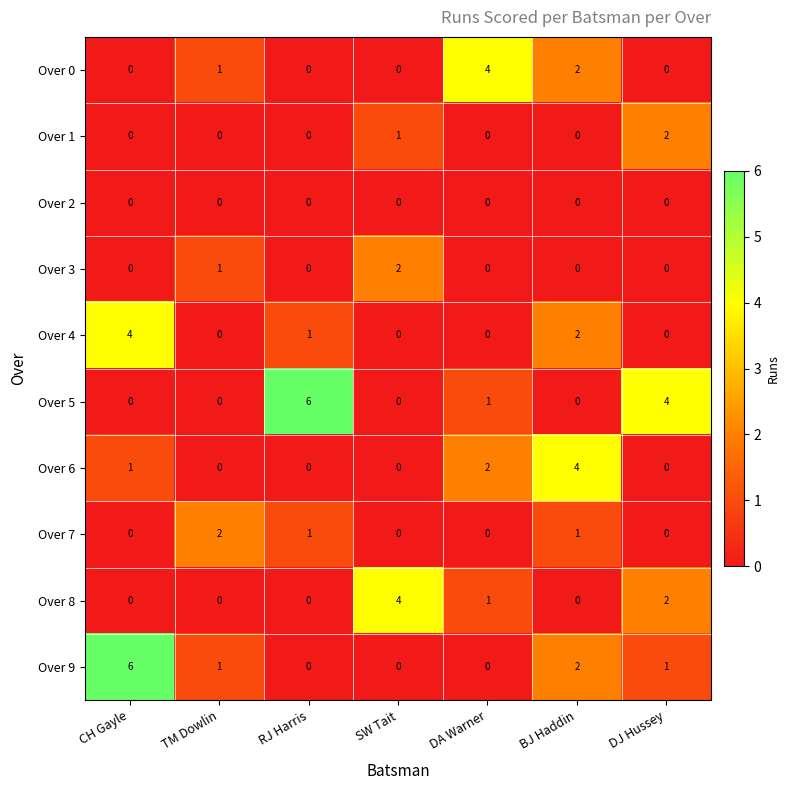

The Over 1 series shows -1 at BJ Haddin. True or false?

False